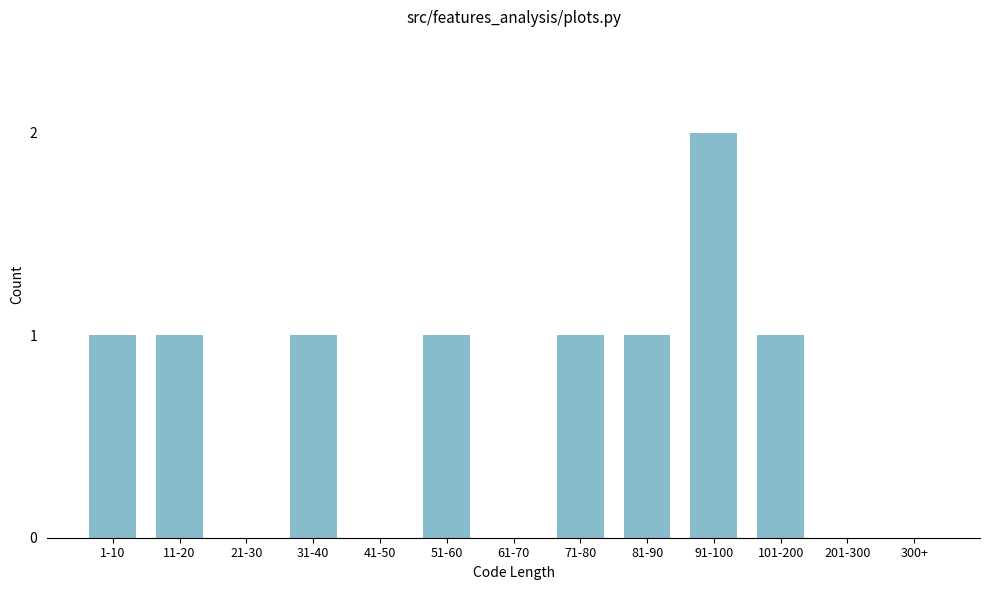

Reading left to right, extract all data points from this chart.

1-10=1	11-20=1	21-30=0	31-40=1	41-50=0	51-60=1	61-70=0	71-80=1	81-90=1	91-100=2	101-200=1	201-300=0	300+=0